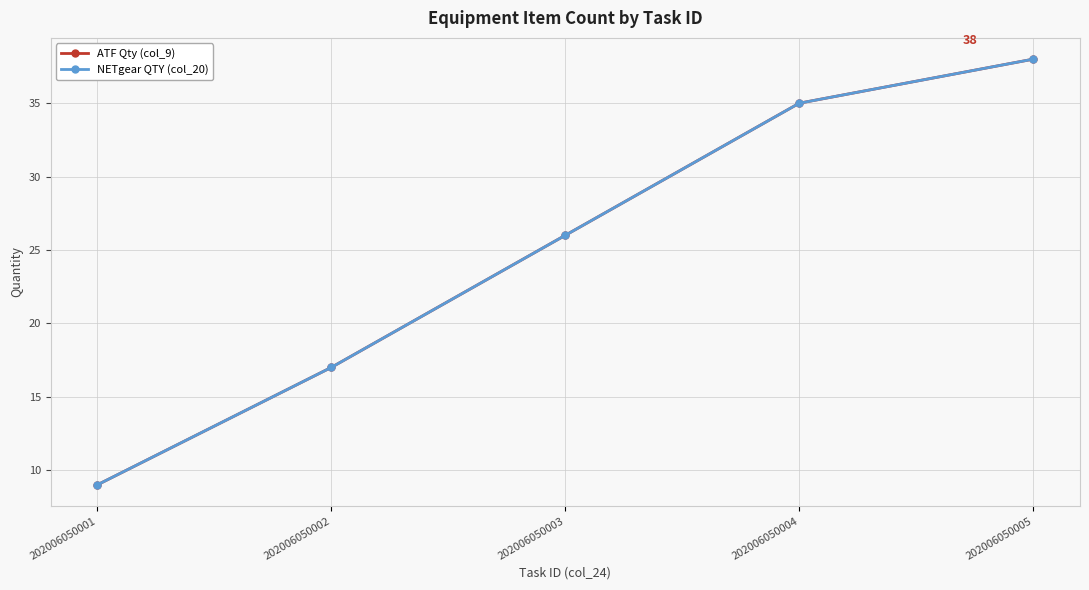

Is this an area chart (filled region under the line)?

No